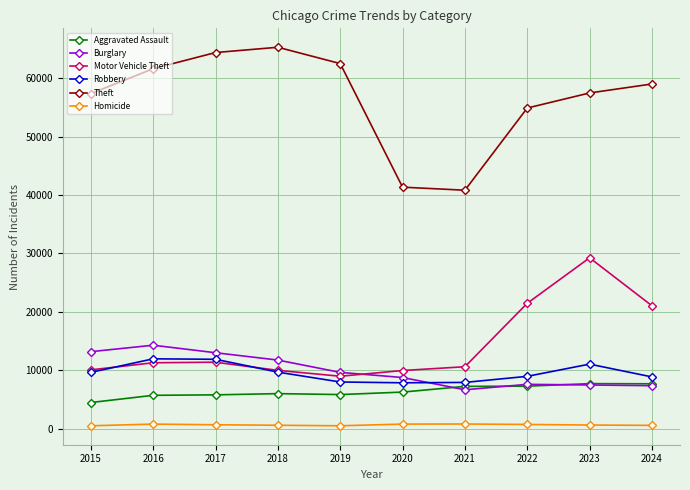

What is the value of the Burglary point at the 1st from the left?

13184